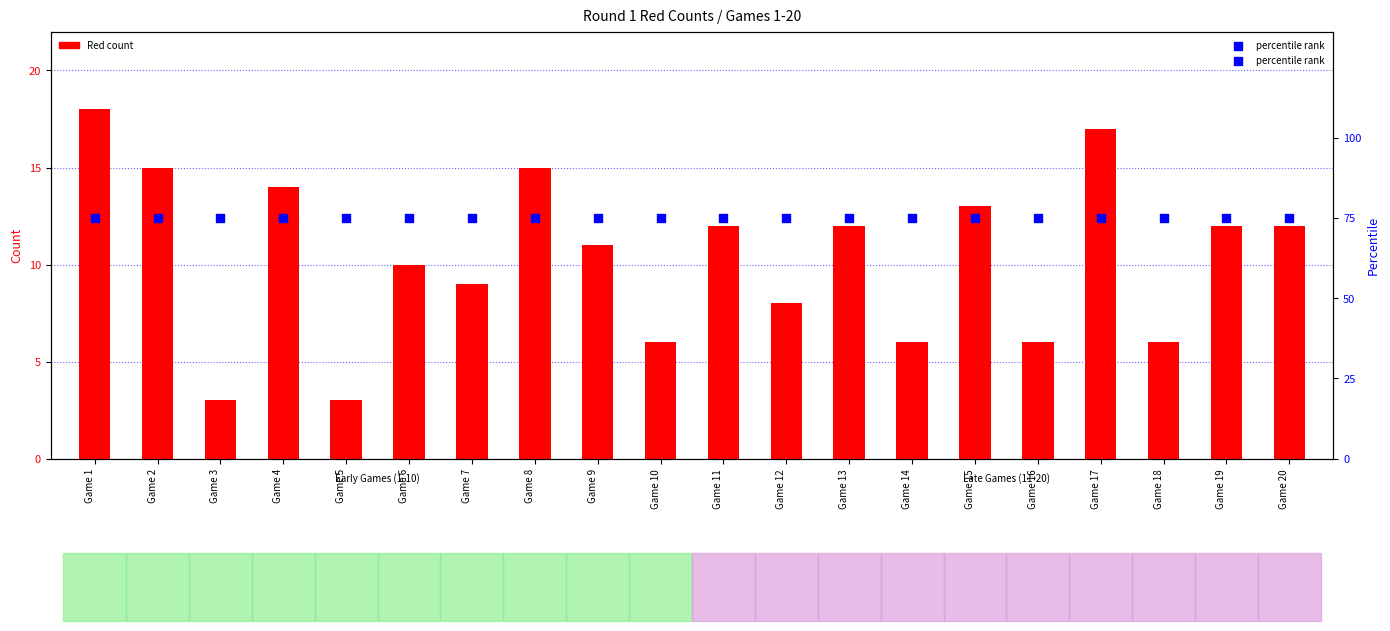

What is the total value across all series at Game 5?

78